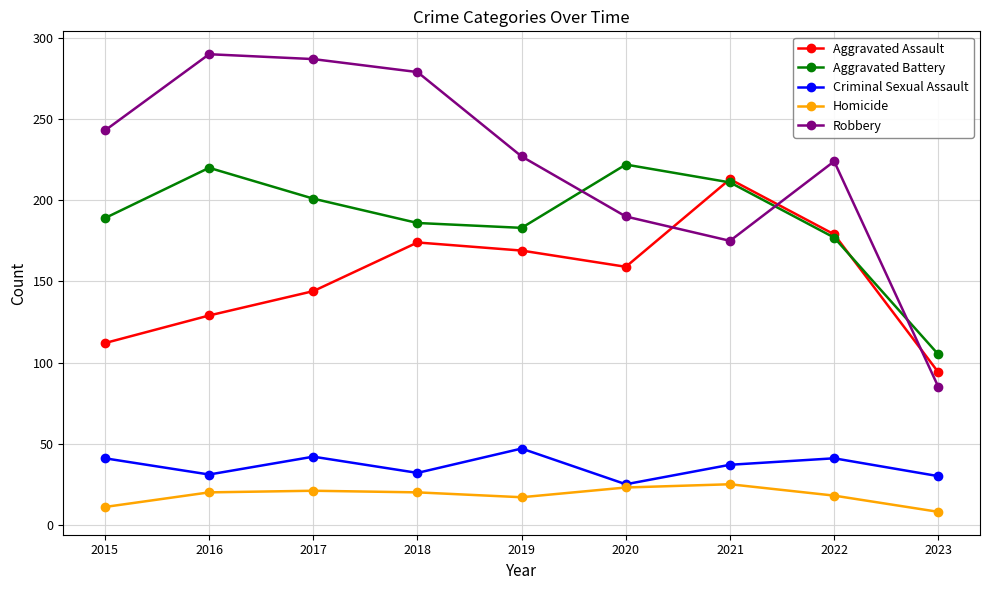

Which series has the largest total across all categories?

Robbery